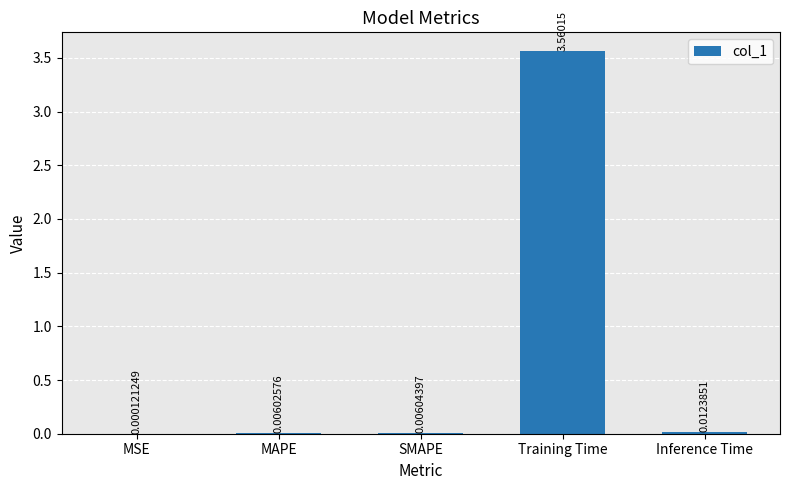

Which label corresponds to the largest value in the chart?

Training Time